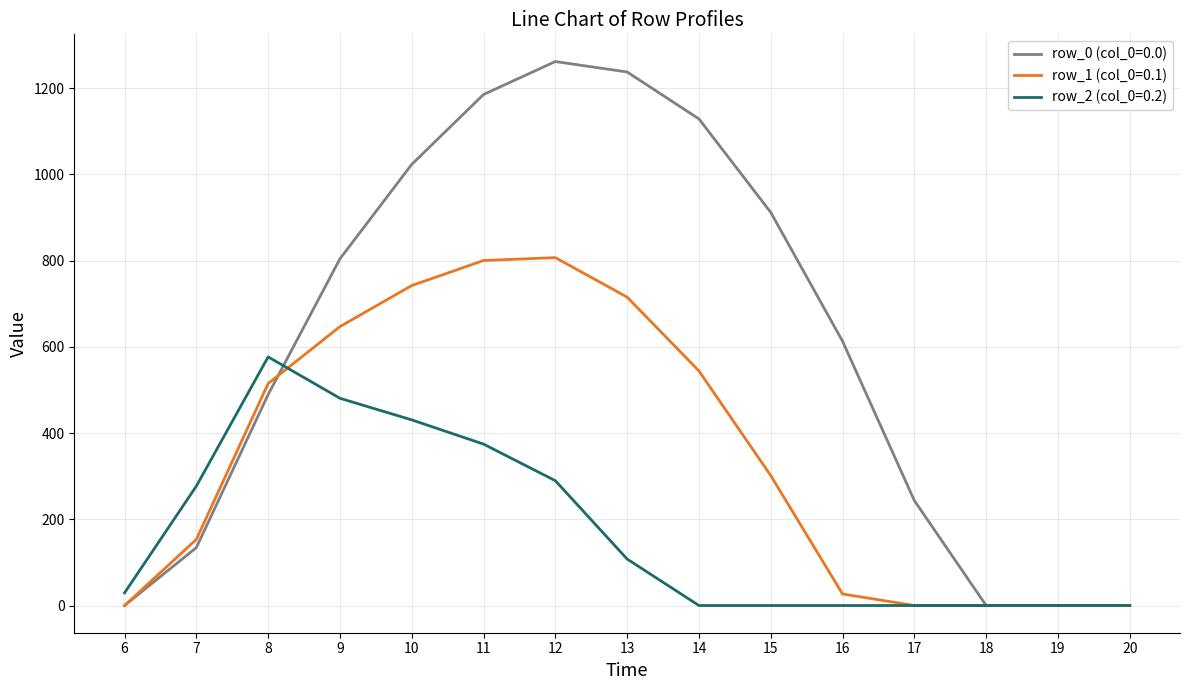

What is the total value across all series at 13?

2060.5